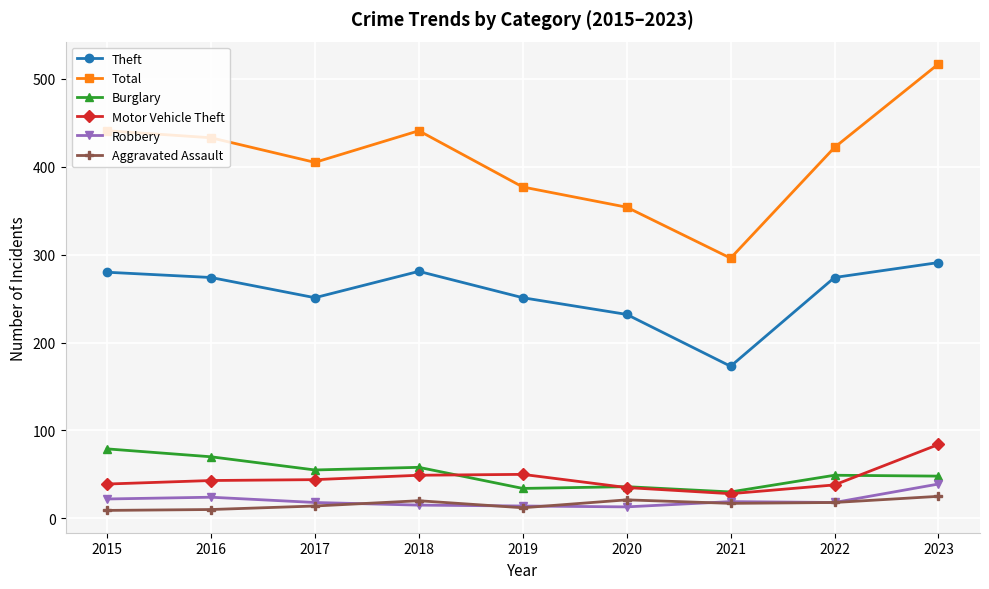

What is the difference between the second highest and minimum values in the Theft series?

108